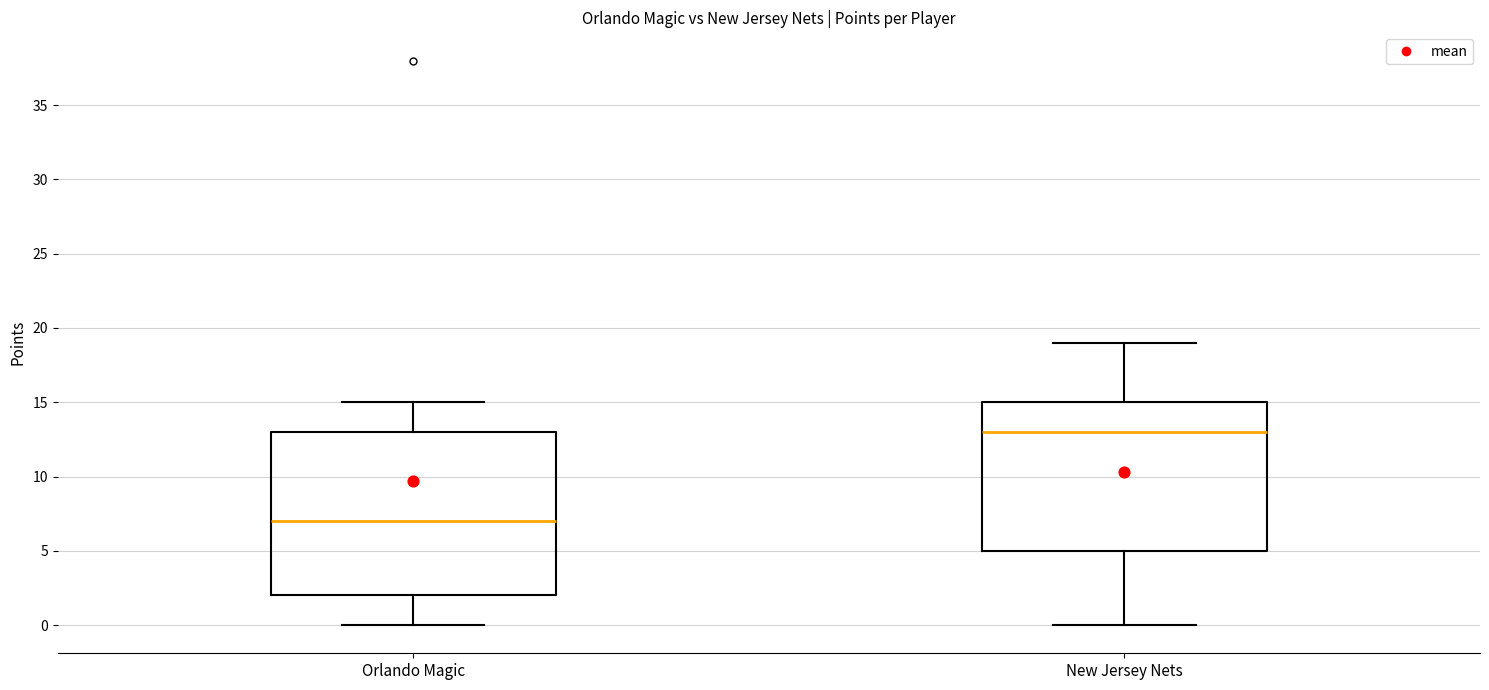

Reading left to right, transcribe this box plot: for each box, give where its median line is, the range the box spans, and where its two whiskers end, as read against the y-axis. The values are not printed on the chart, so give them approximately, as read against the axis.

Orlando Magic: median 7, box 2 to 13, whiskers 0 to 15
New Jersey Nets: median 13, box 5 to 15, whiskers 0 to 19